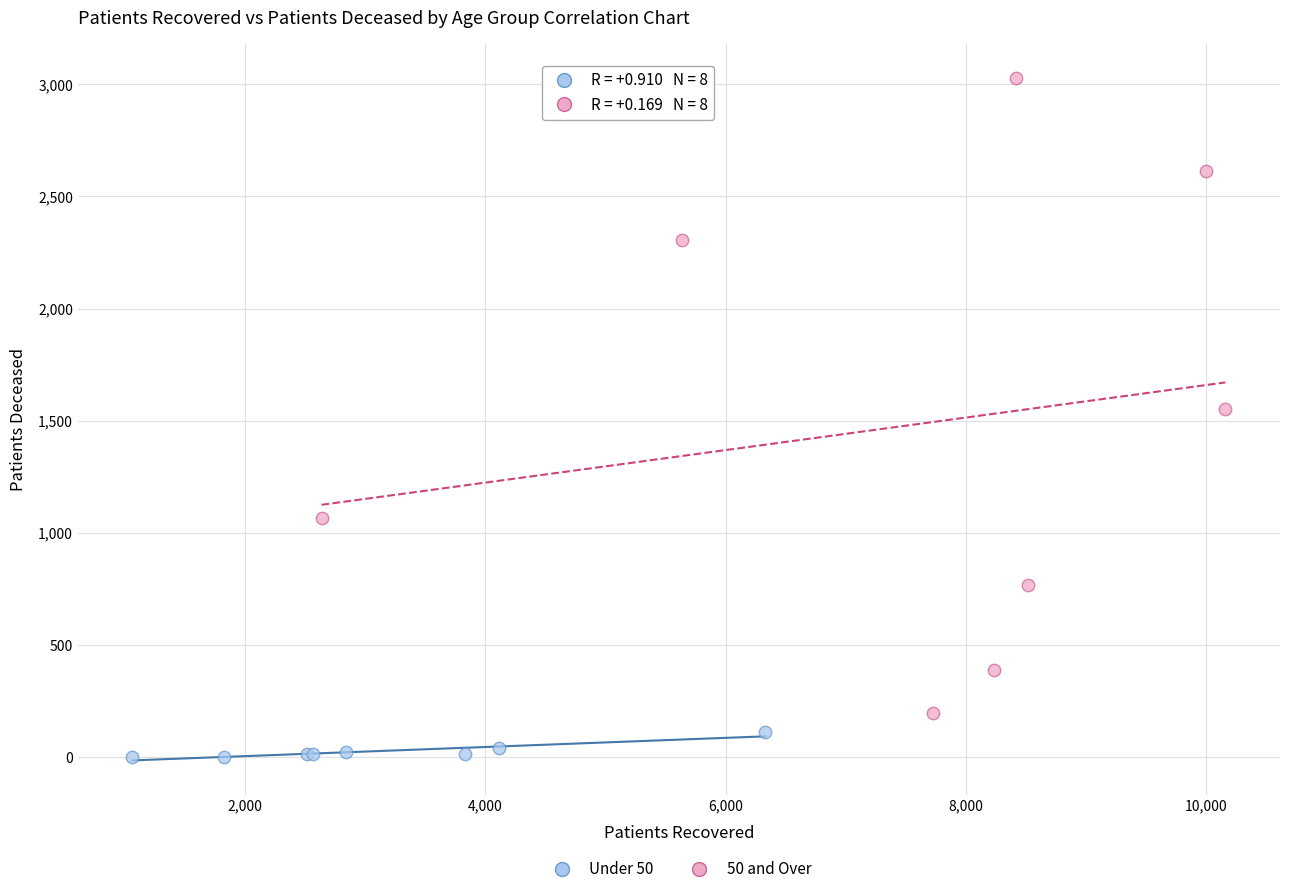

Which series has the widest spread of Y values?

50 and Over